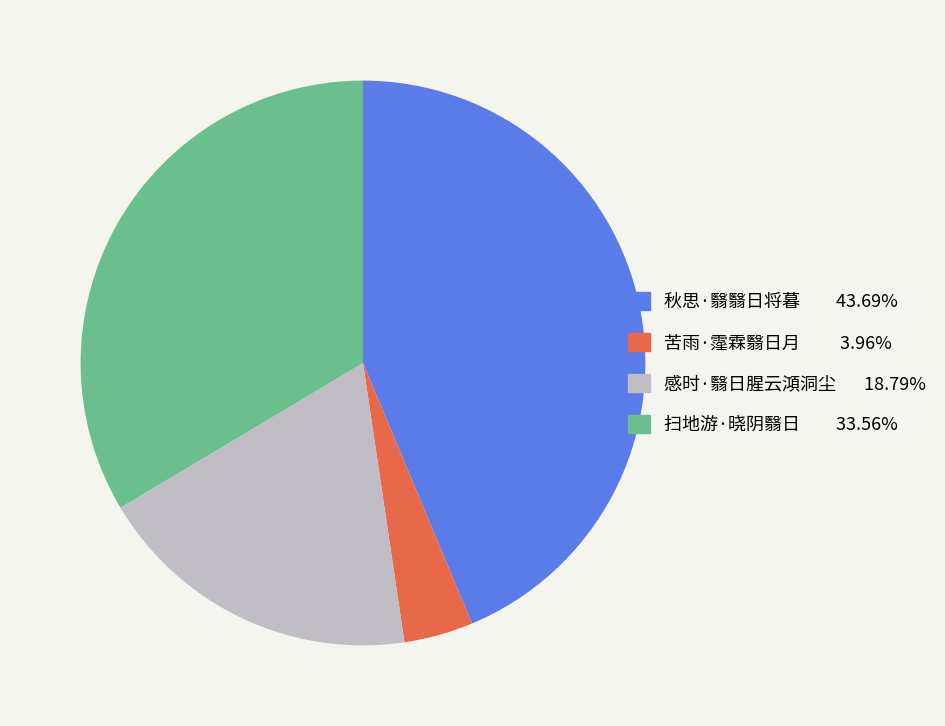

Count the number of slices in the pie.

4